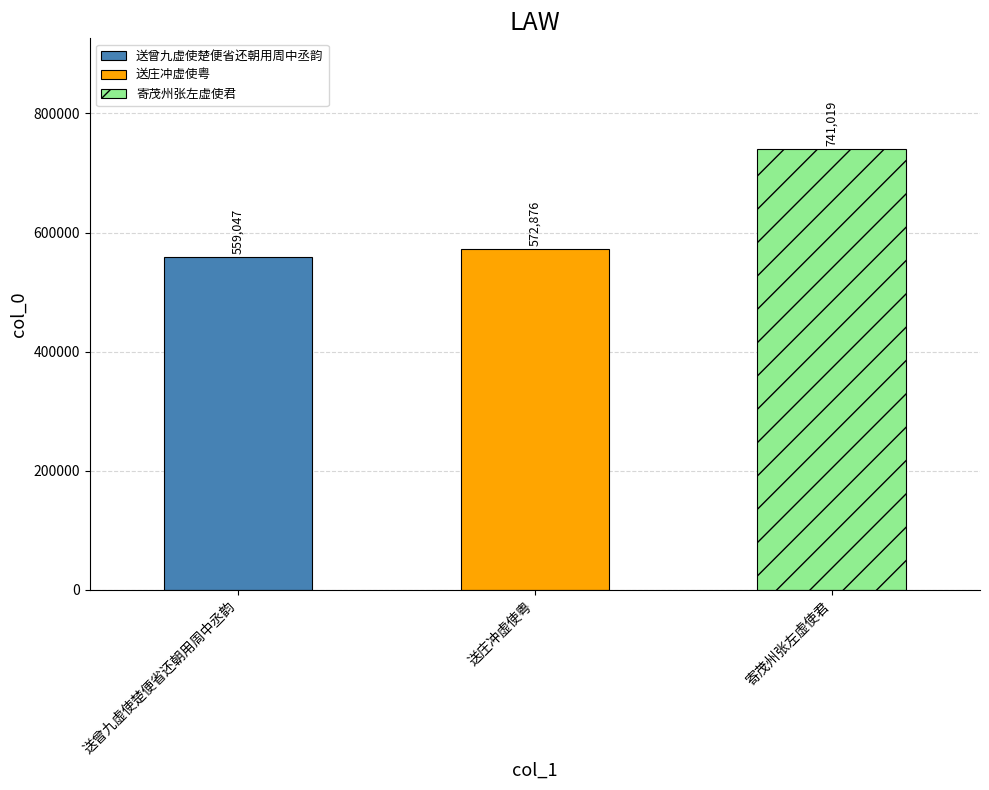

What is the average value?

624314